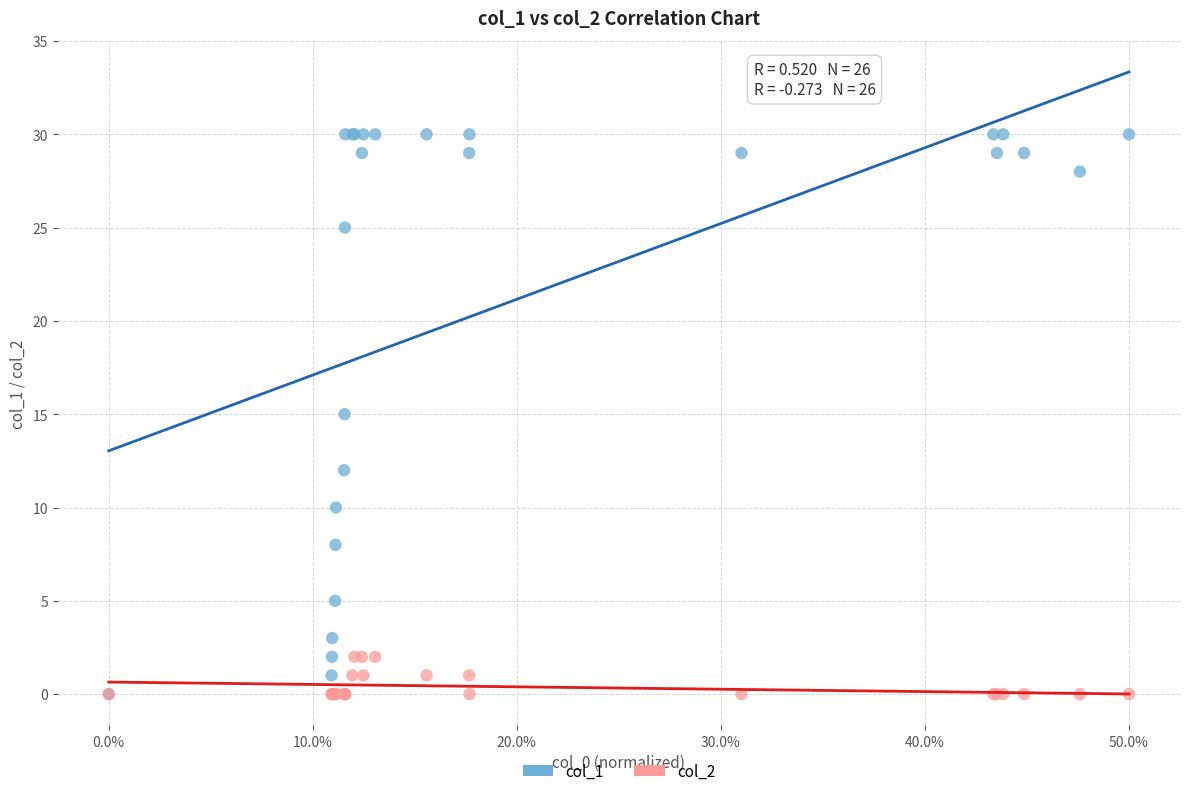

Which series has the widest spread of Y values?

col_1